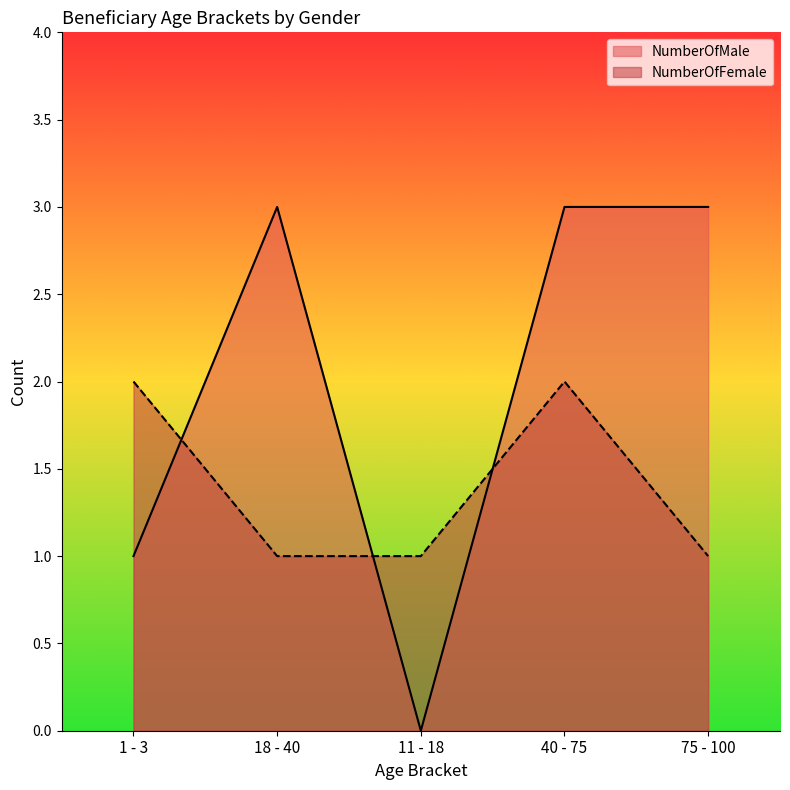

What is the value of the NumberOfMale point at the 5th from the left?

3